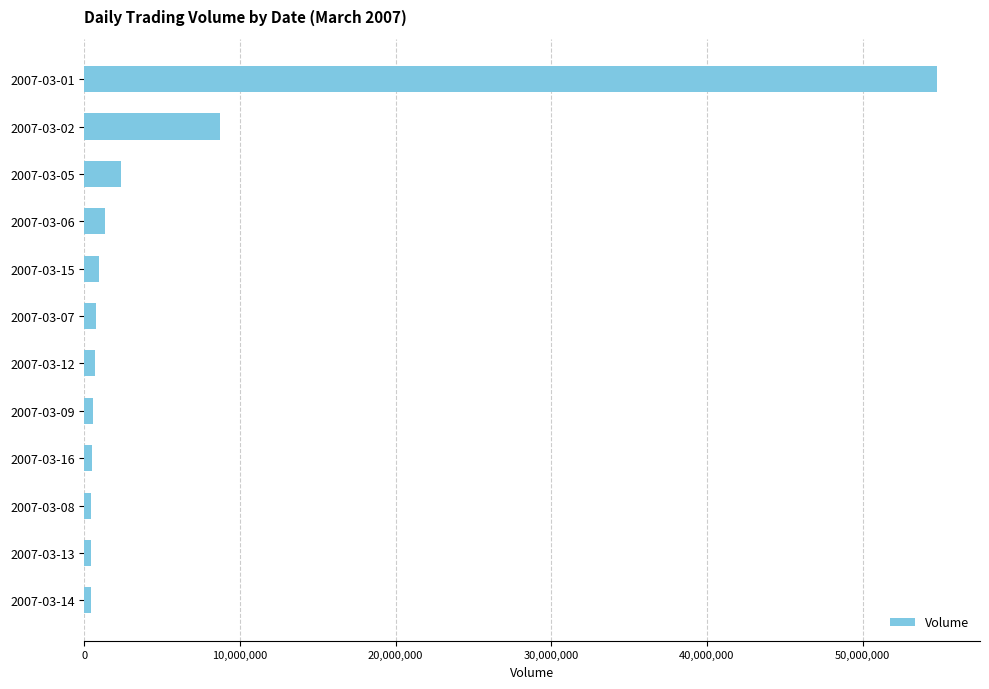

What is the difference between the maximum and minimum values?

54392737